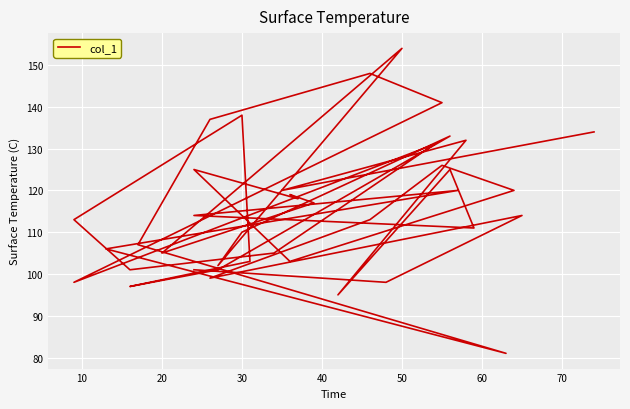

What is the difference between the second highest and minimum values?

67